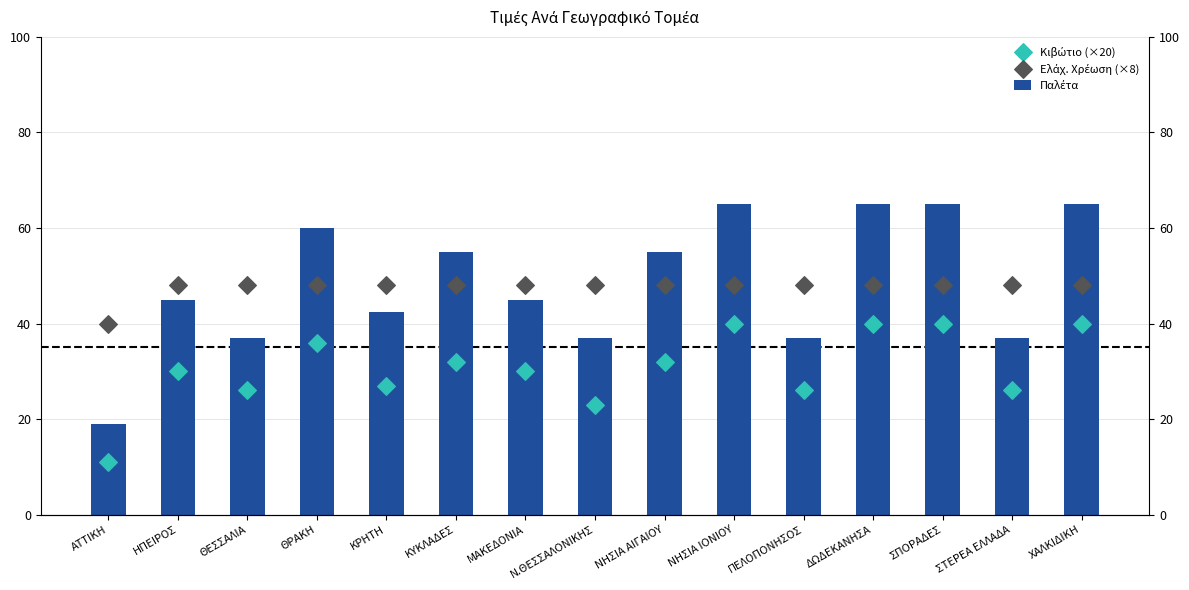

Which series reaches the minimum Y coordinate?

Κιβώτιο (×20)